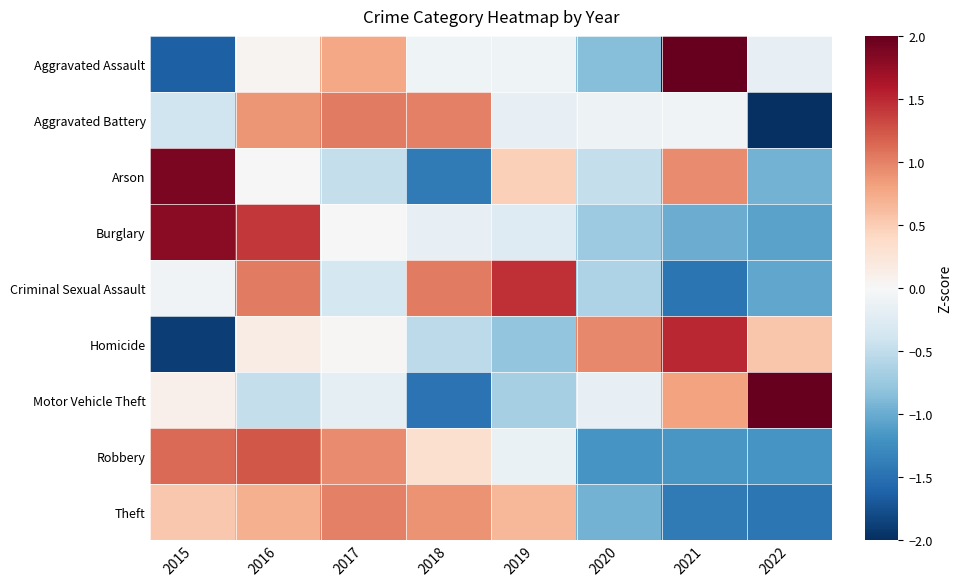

Reading right to left, list all the values displayed in this chart.

Aggravated Assault: 2022=-0.2	2021=2.0	2020=-0.9	2019=-0.1	2018=-0.1	2017=0.8	2016=0.1	2015=-1.6
Aggravated Battery: 2022=-2.2	2021=-0.1	2020=-0.1	2019=-0.2	2018=1.0	2017=1.0	2016=0.9	2015=-0.4
Arson: 2022=-0.9	2021=0.9	2020=-0.5	2019=0.5	2018=-1.4	2017=-0.5	2016=0.0	2015=1.9
Burglary: 2022=-1.1	2021=-1.0	2020=-0.7	2019=-0.3	2018=-0.2	2017=0.0	2016=1.4	2015=1.8
Criminal Sexual Assault: 2022=-1.0	2021=-1.5	2020=-0.6	2019=1.5	2018=1.0	2017=-0.3	2016=1.0	2015=-0.1
Homicide: 2022=0.6	2021=1.5	2020=1.0	2019=-0.8	2018=-0.5	2017=0.0	2016=0.2	2015=-1.9
Motor Vehicle Theft: 2022=2.1	2021=0.8	2020=-0.2	2019=-0.7	2018=-1.5	2017=-0.2	2016=-0.5	2015=0.1
Robbery: 2022=-1.2	2021=-1.2	2020=-1.2	2019=-0.1	2018=0.3	2017=1.0	2016=1.2	2015=1.1
Theft: 2022=-1.4	2021=-1.4	2020=-0.9	2019=0.7	2018=0.9	2017=1.0	2016=0.7	2015=0.5